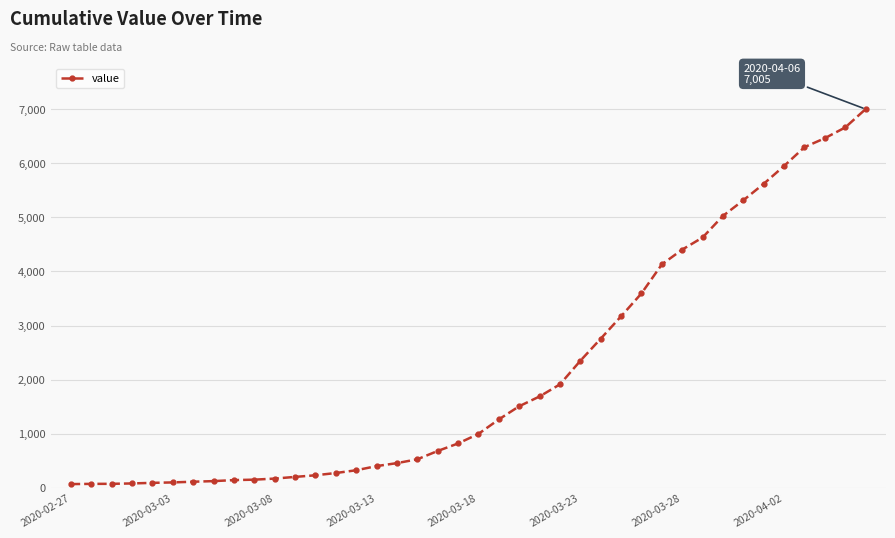

What is the difference between the second highest and second lowest values?

6597